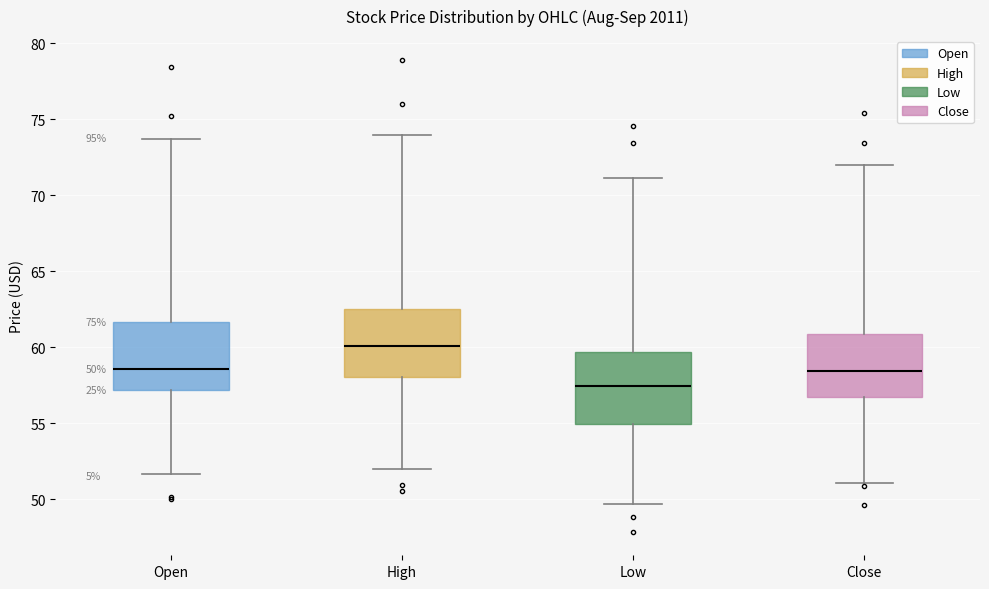

Which box's median line is the lowest?

Low